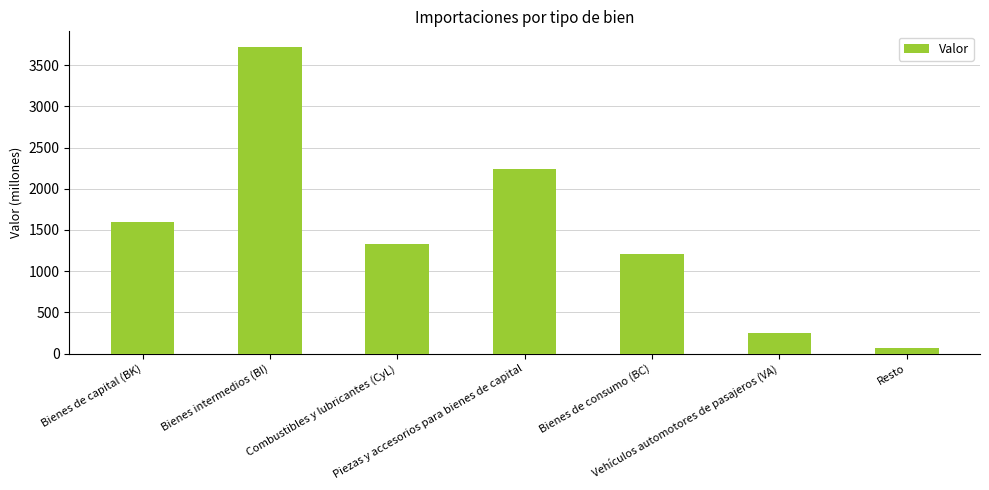

Between Bienes de consumo (BC) and Bienes intermedios (BI), which is larger?

Bienes intermedios (BI)